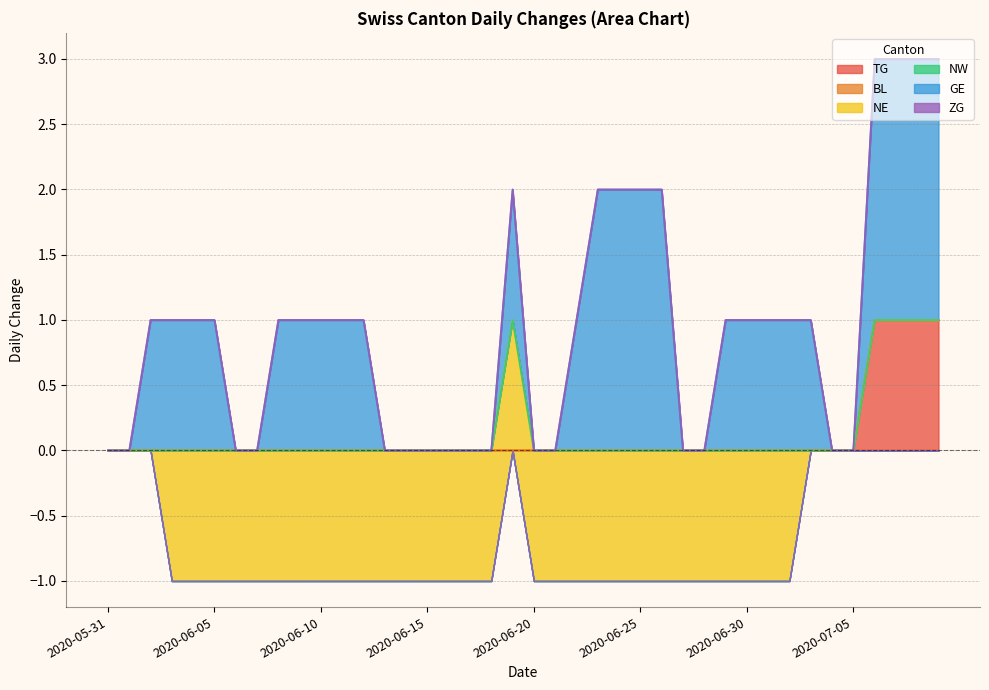

What is the greatest value displayed?

2